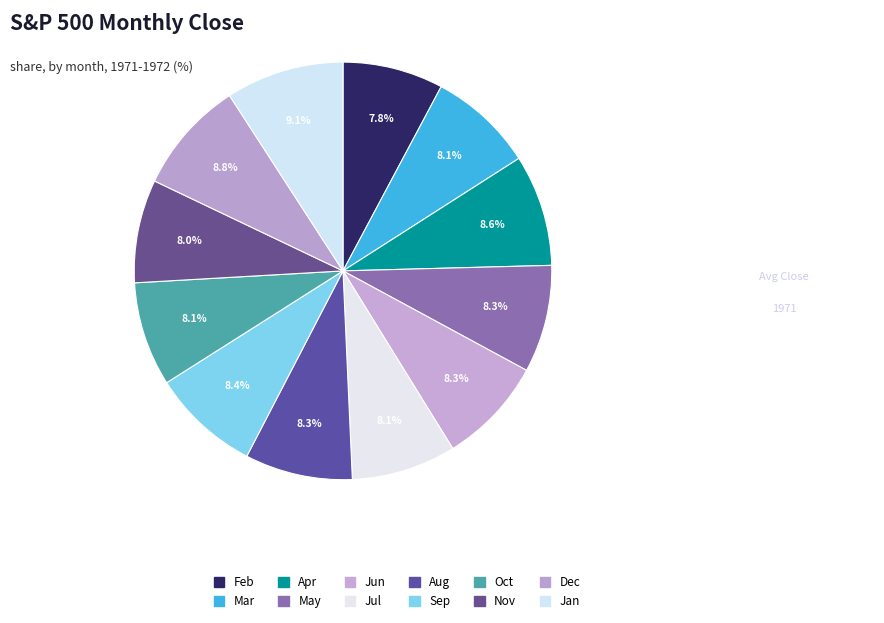

Count the number of slices in the pie.

12